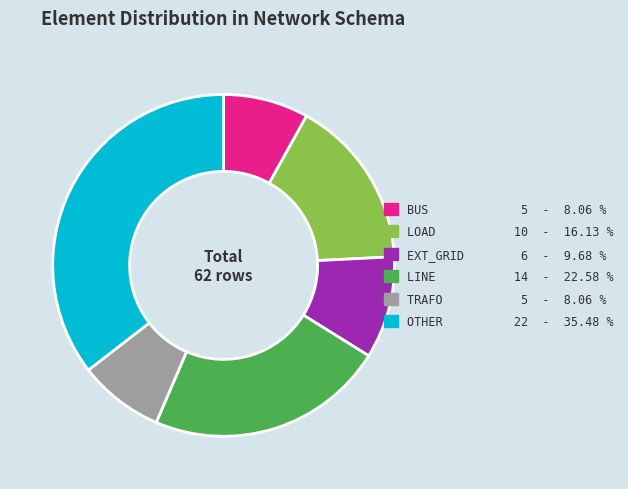

How many slices are in this pie chart?

6